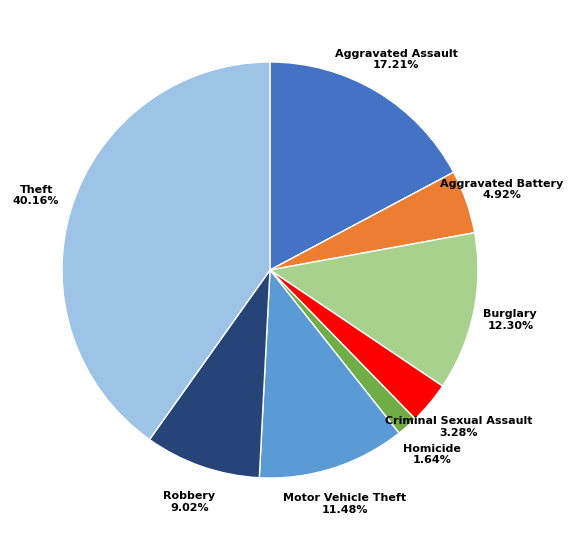

Approximately how many times larger is the value at Criminal Sexual Assault compared to Motor Vehicle Theft?

0.3